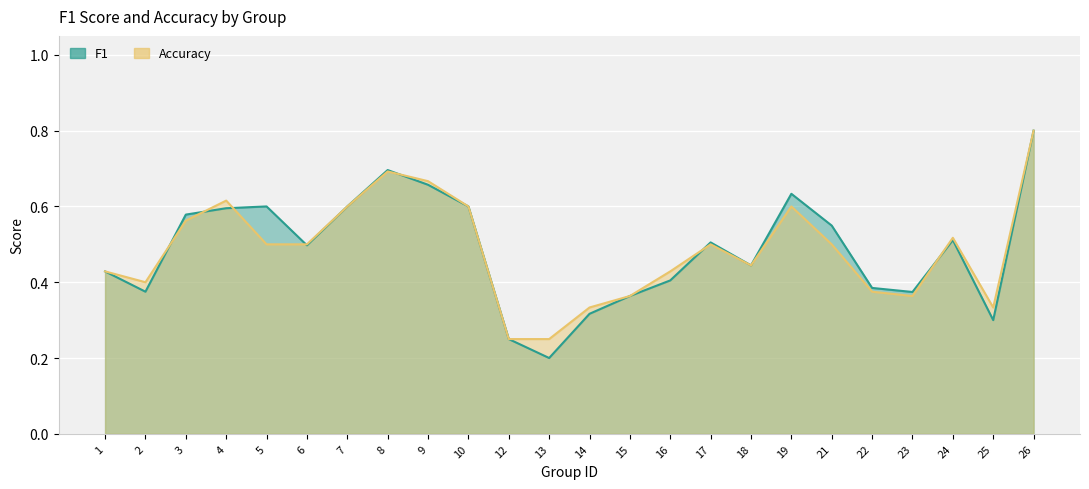

Which label corresponds to the largest value in the chart?

26